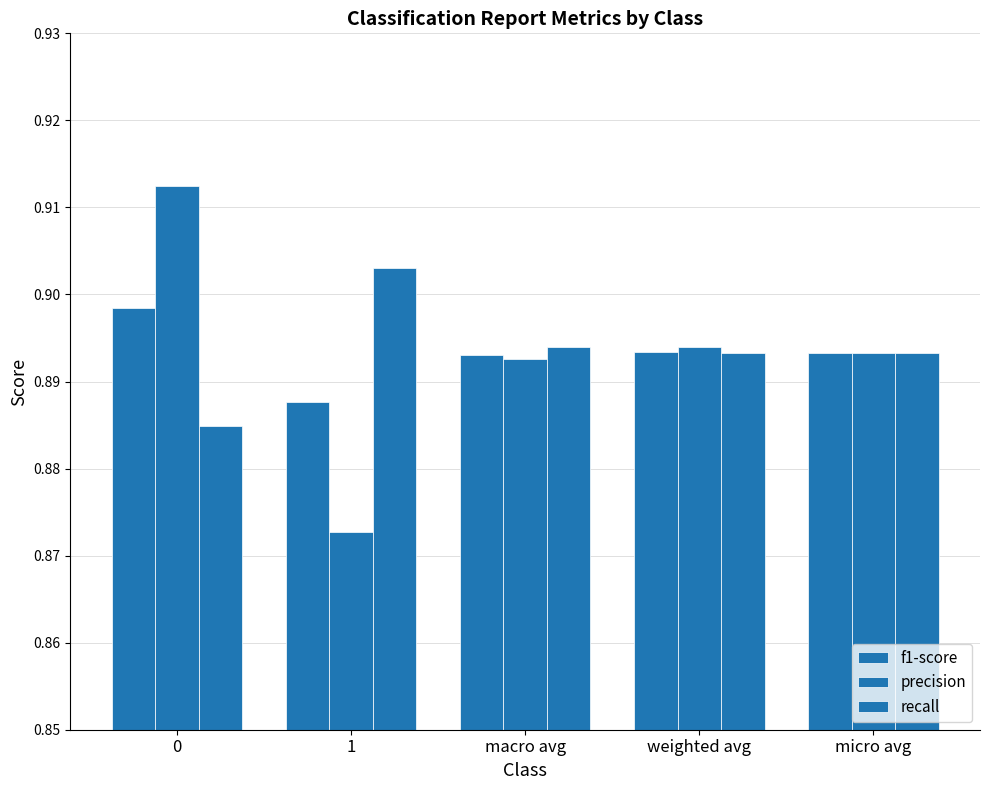

What is the value of the f1-score bar at the 5th from the left?

0.9